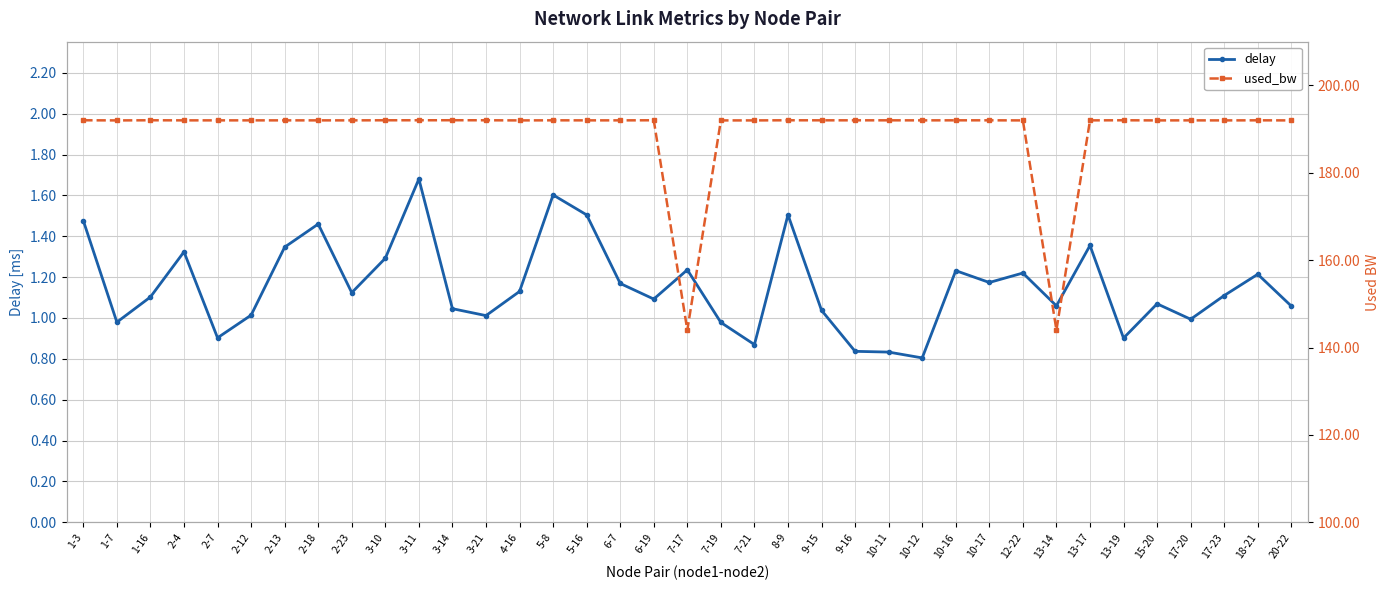

What is the label of the 23rd point from the right?

5-8